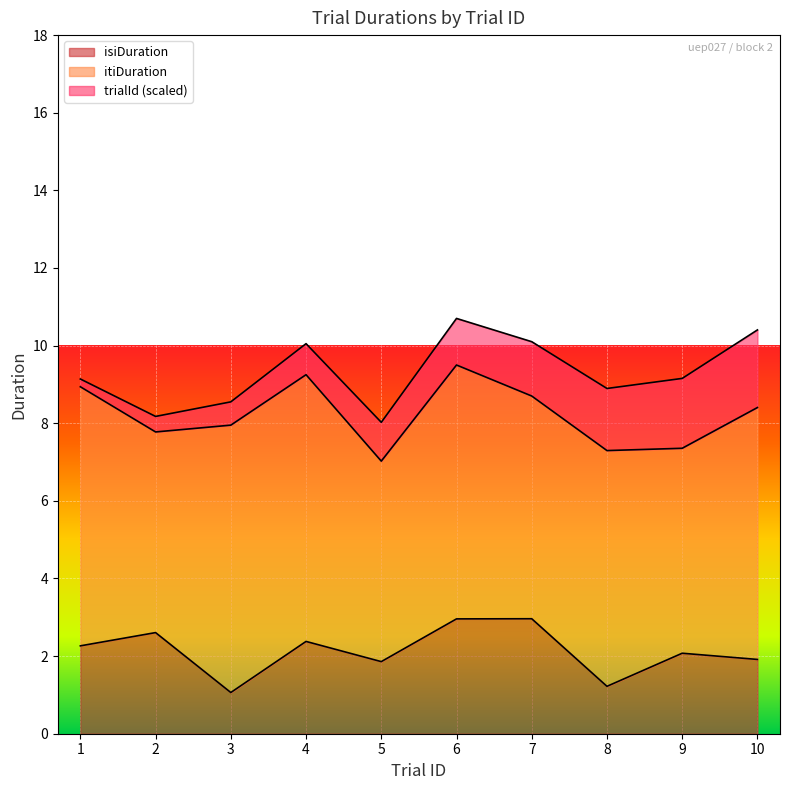

Rank the series by their maximum value, from lowest to highest.

isiDuration, itiDuration, trialId